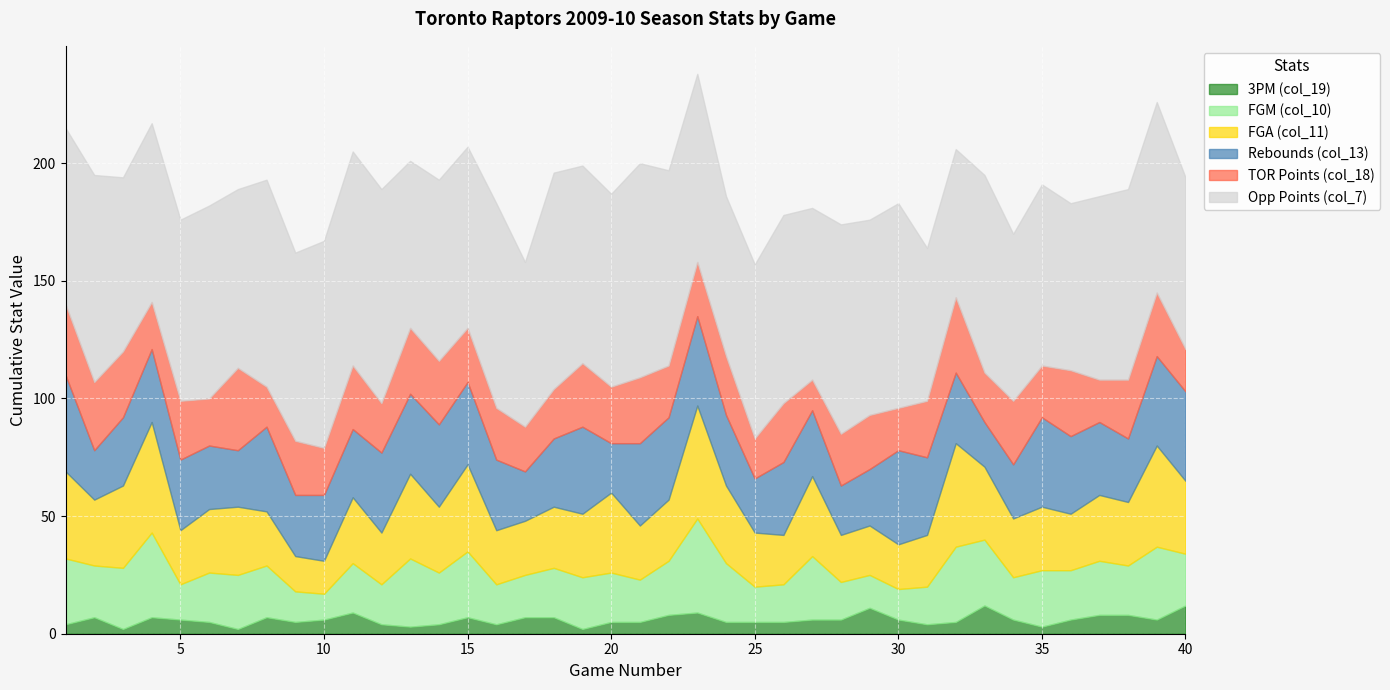

True or false: col_11 and col_7 cross at least once.

False